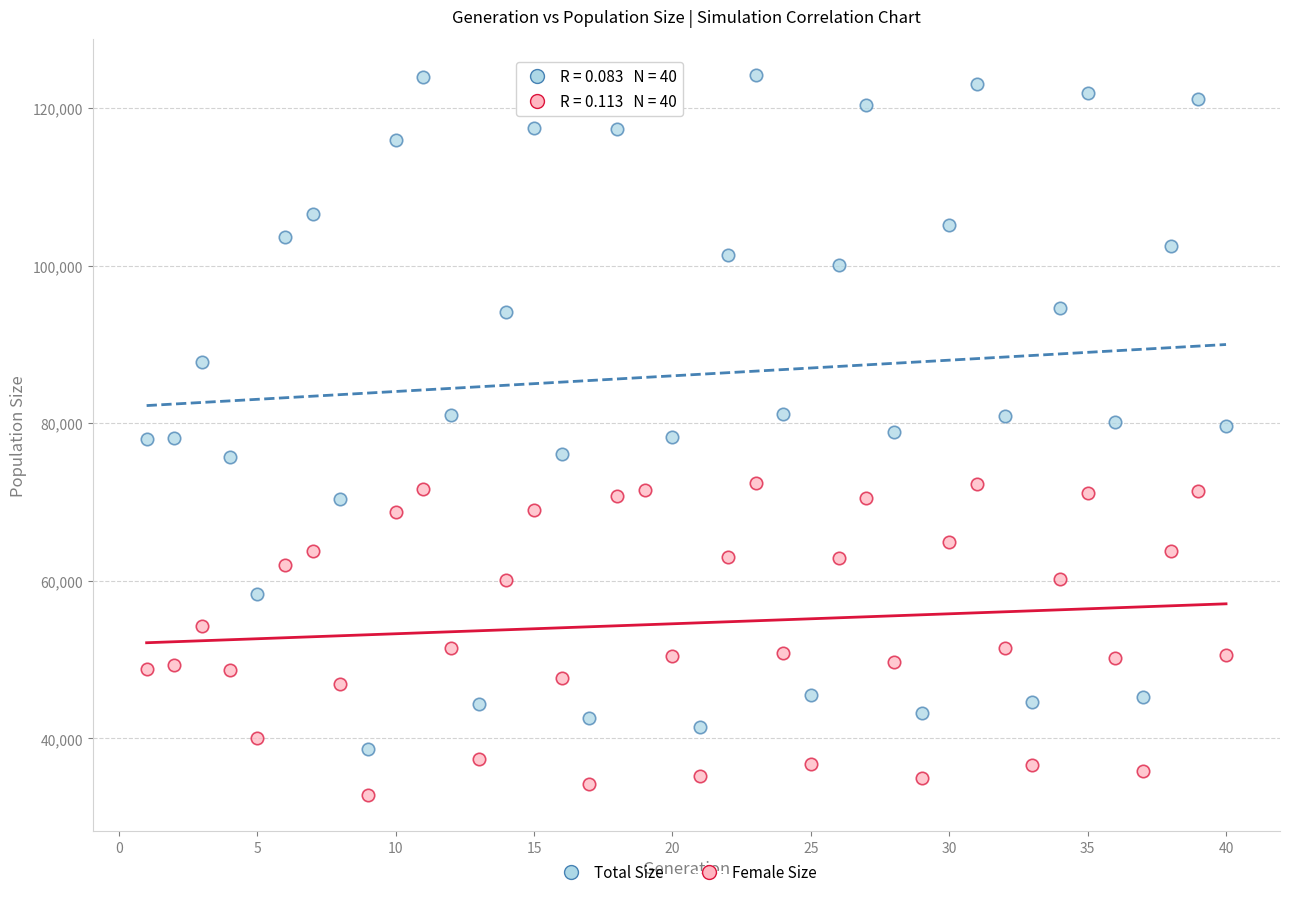

What is the X range (max minus min) for the scatter plot?

39